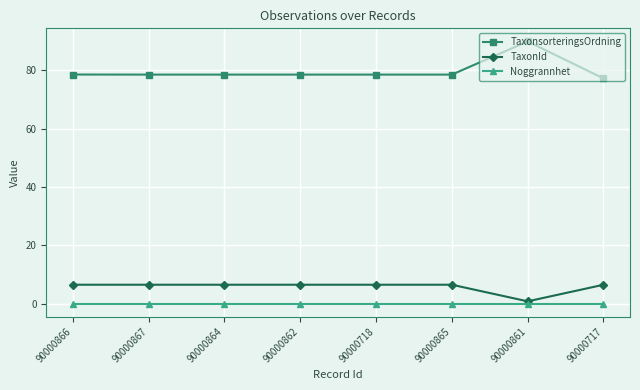

What is the label of the 5th point from the left?

90000718